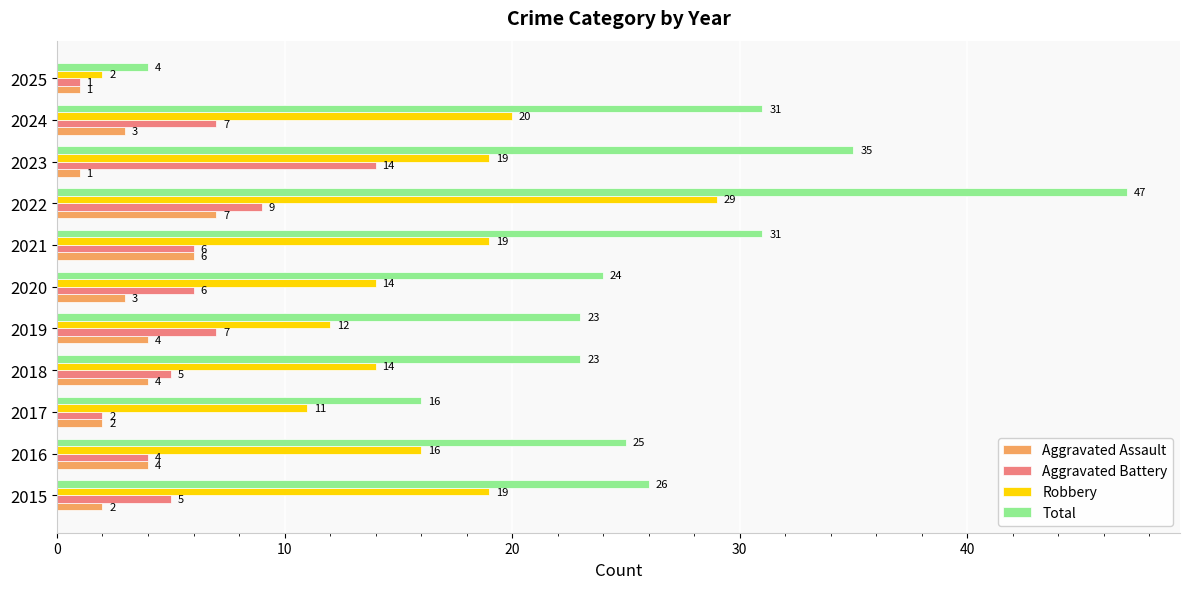

At which label does Aggravated Battery reach its minimum?

2025